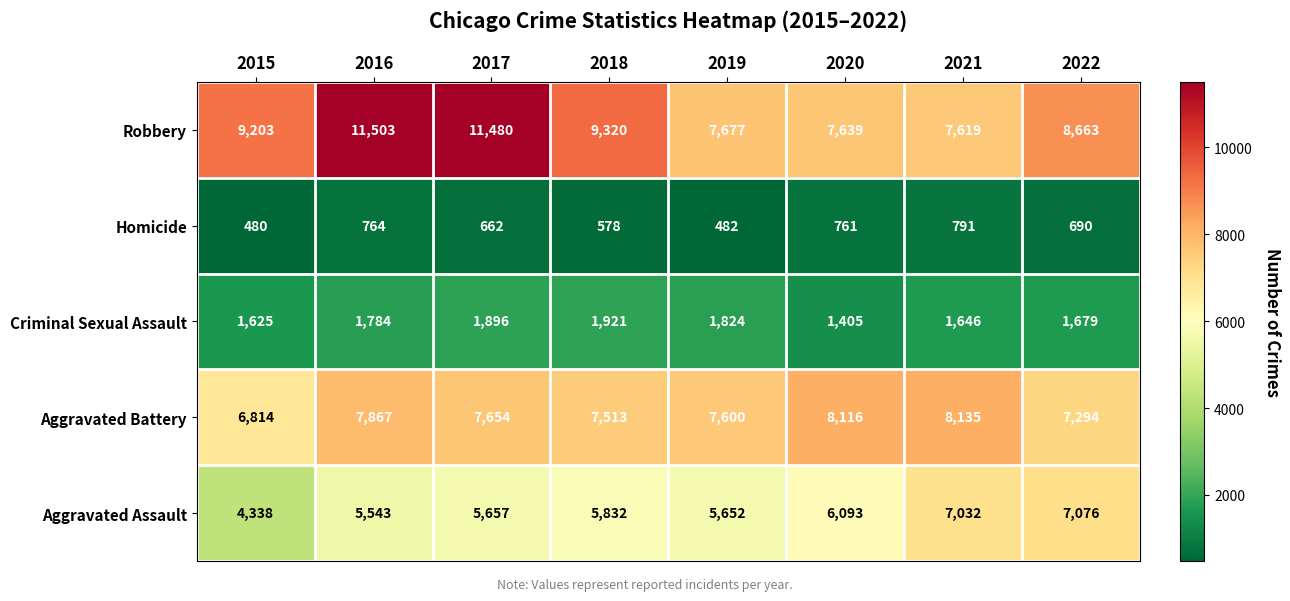

What is the smallest value displayed?

480